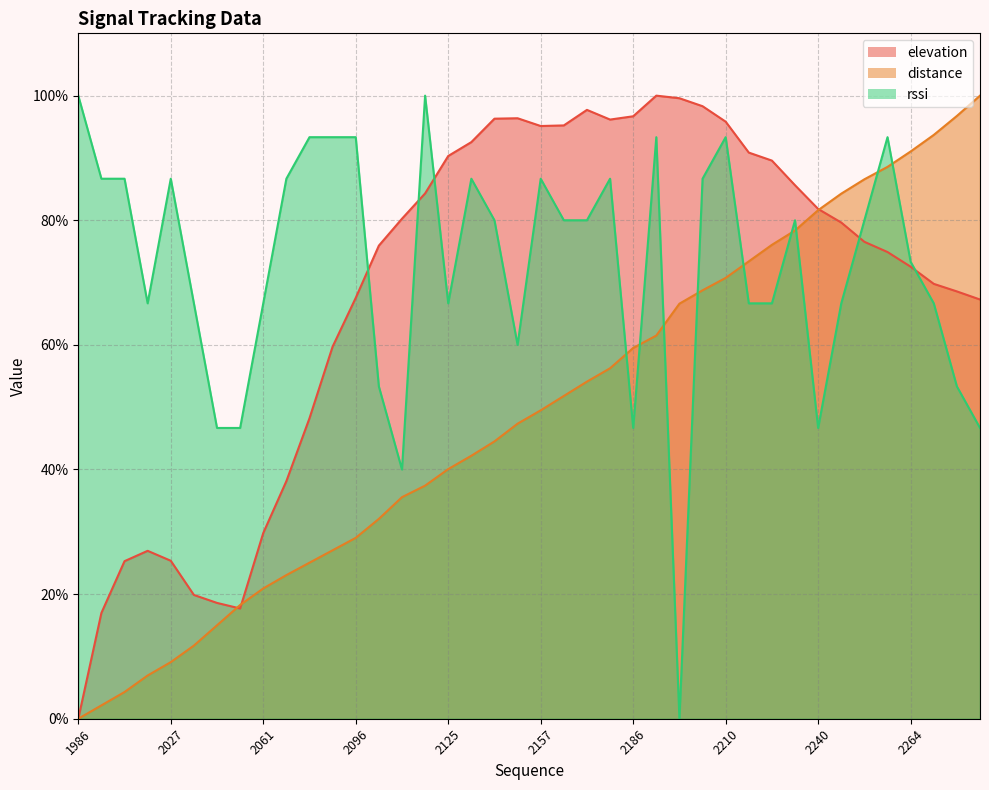

How many series are shown in this chart?

3